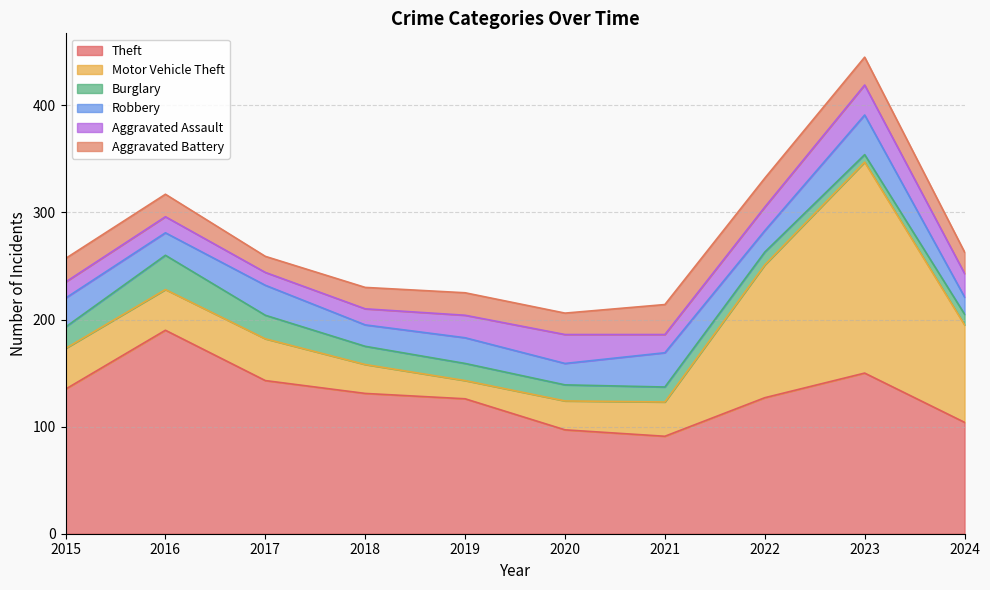

What is the average value of the Motor Vehicle Theft series?

63